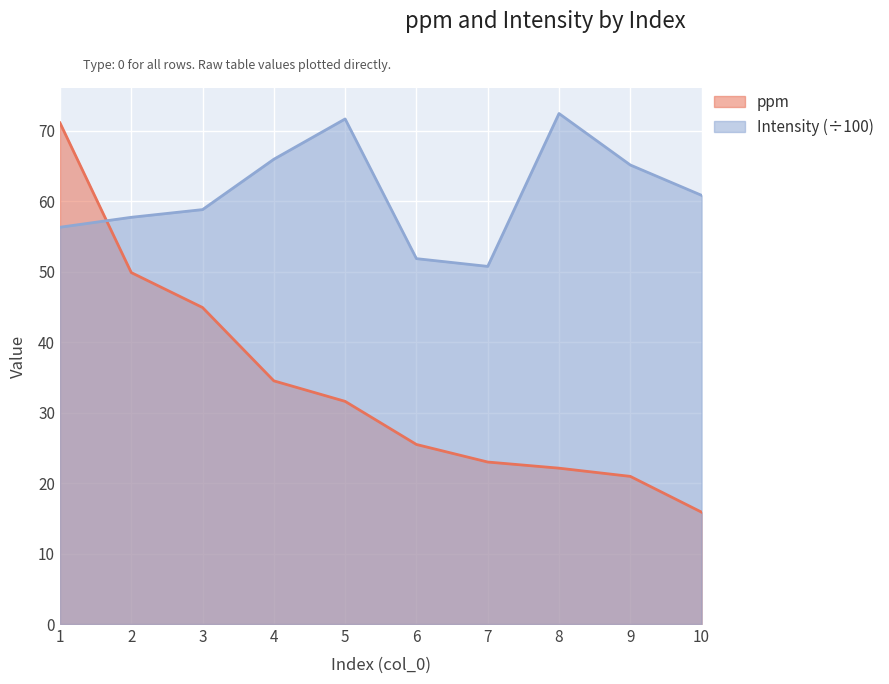

What is the greatest value displayed?

72.4